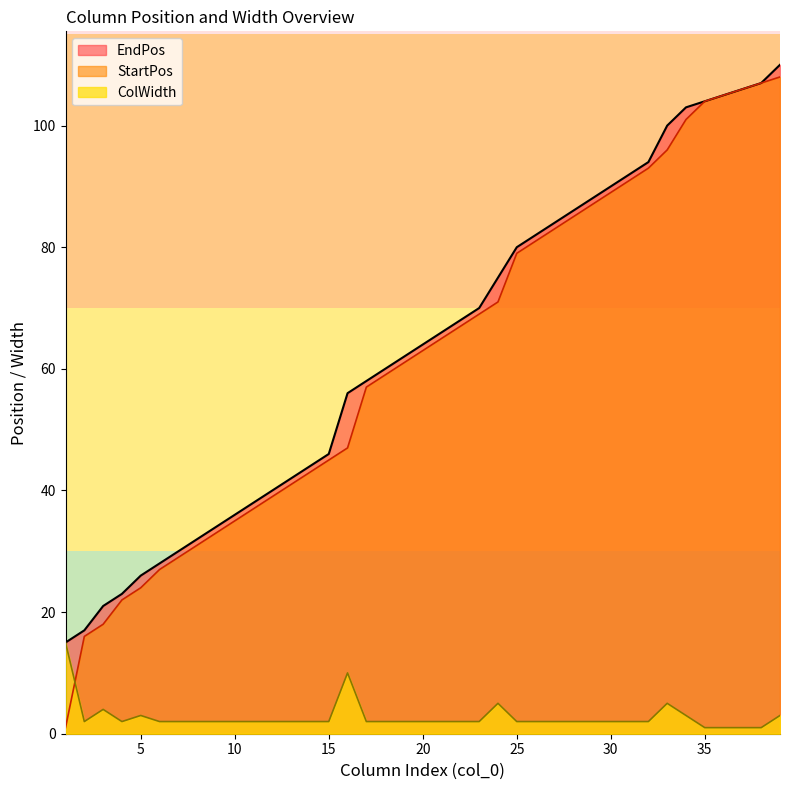

Is it true that StartPos equals 30 at 16?

False